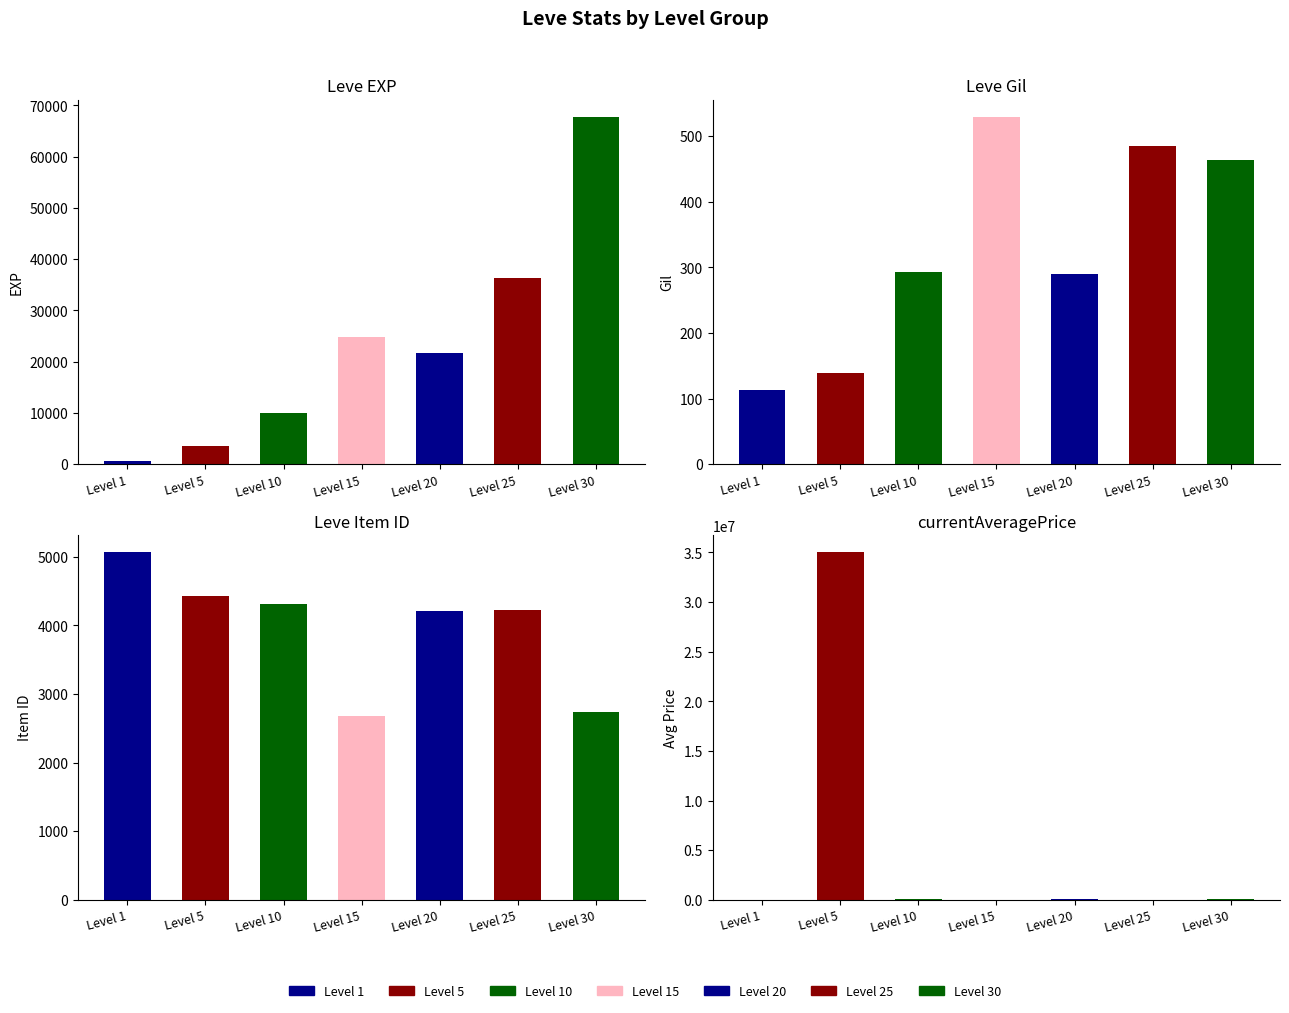

At which label does Leve Item ID first exceed 4222?

Level 1